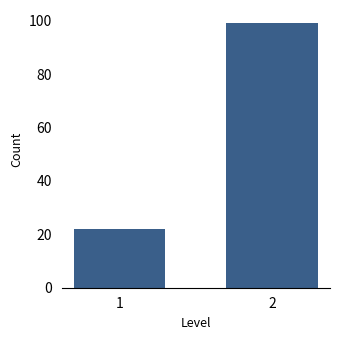

Reading right to left, list all the values displayed in this chart.

2=99	1=22